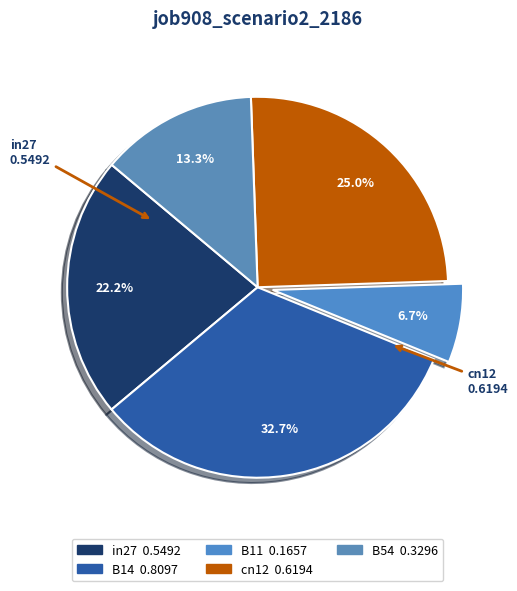

Is B14 the majority of the pie?

No